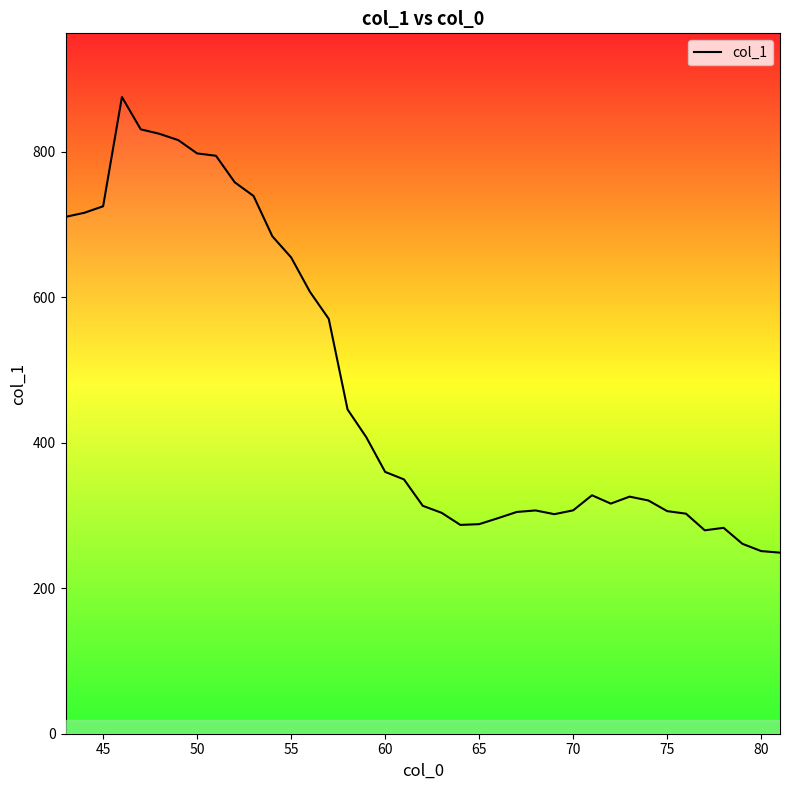

What is the difference between the maximum and minimum values?

626.1